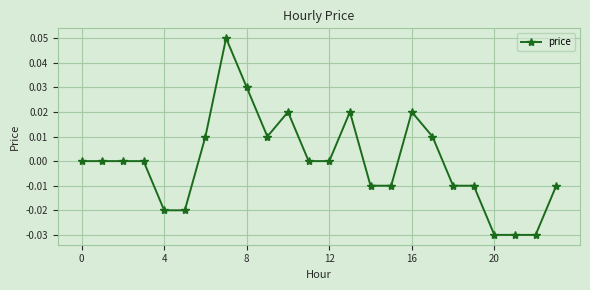

Does the chart have visible grid lines?

Yes